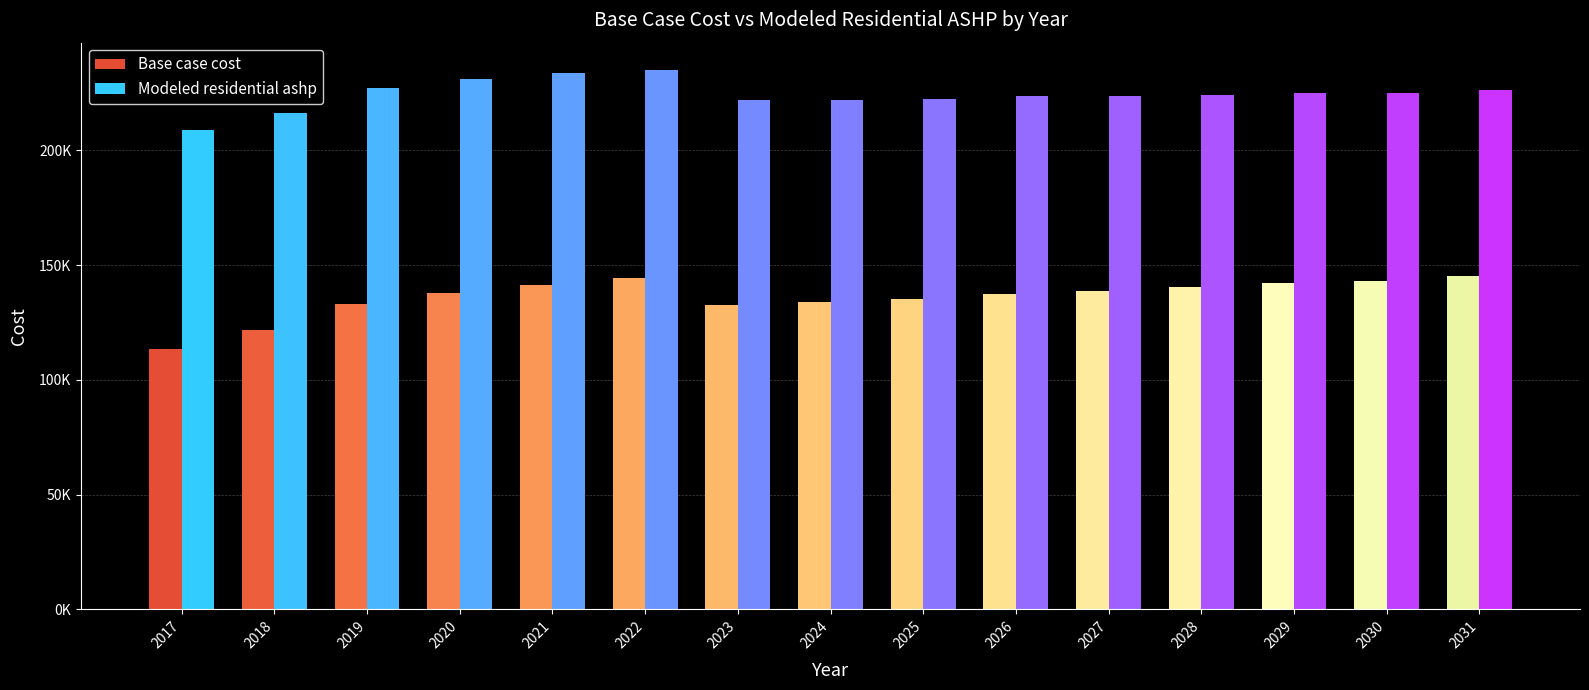

Does the chart contain any negative values?

No